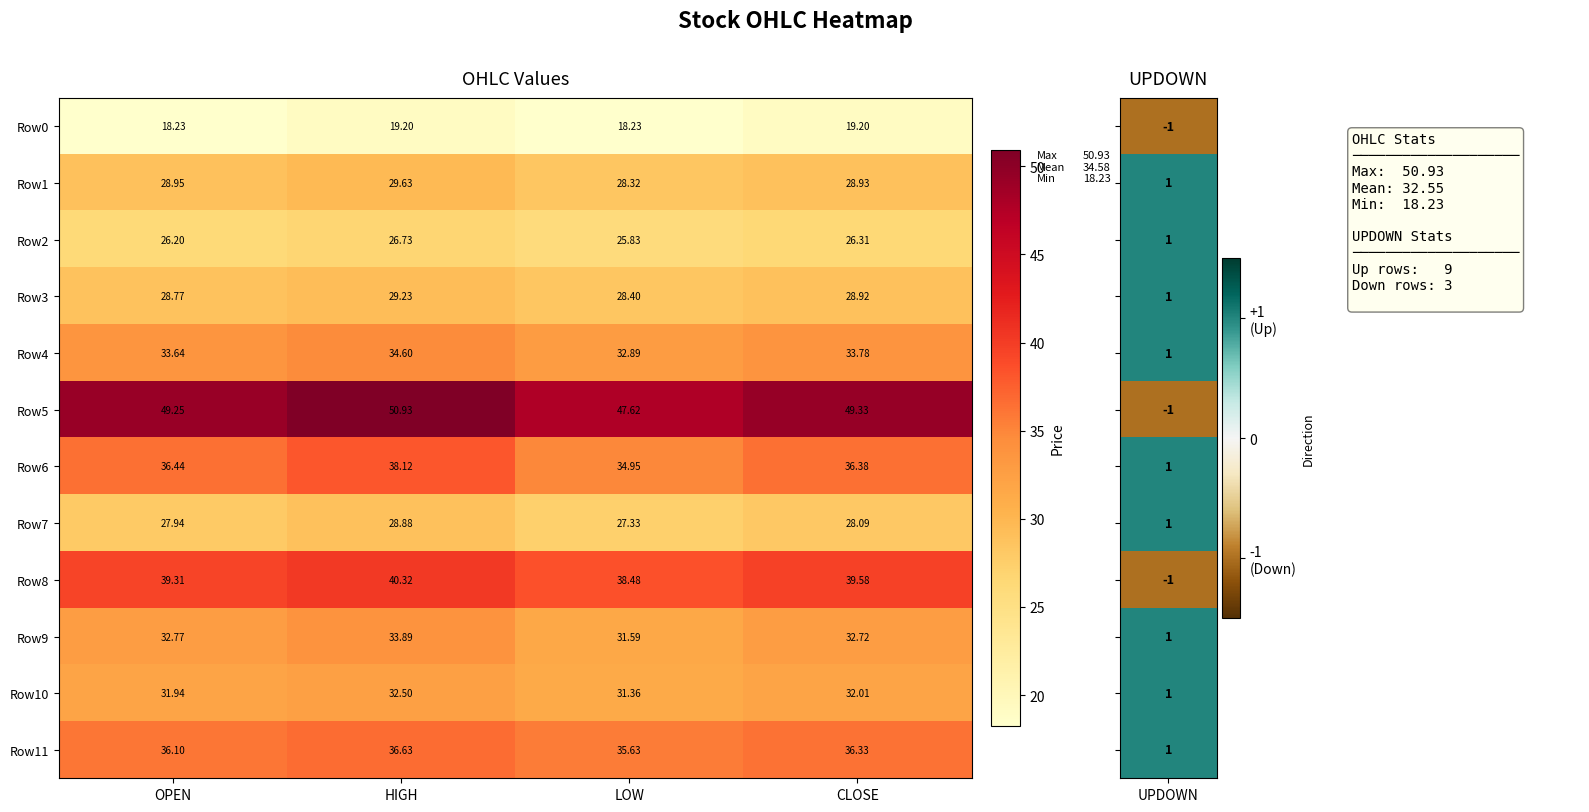

At which label does Row5 first exceed 49?

OPEN